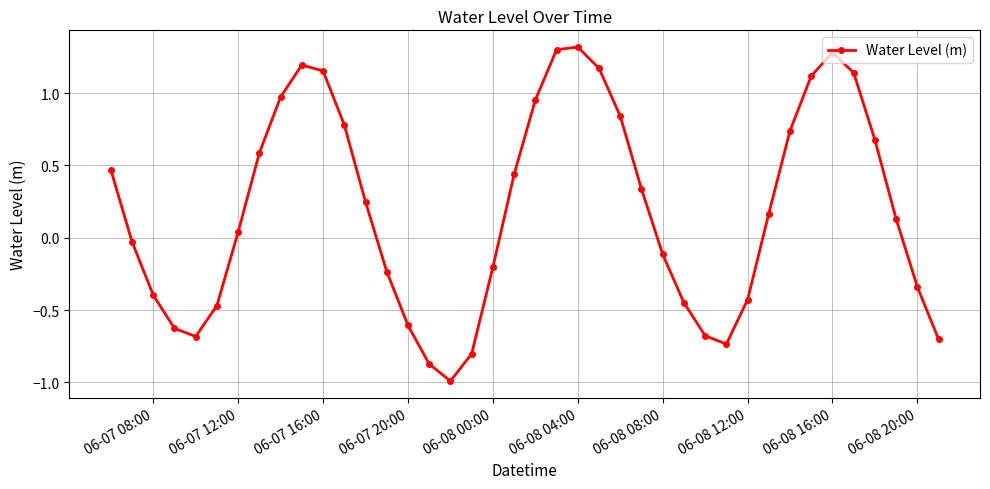

What is the smallest value displayed?

-1.0